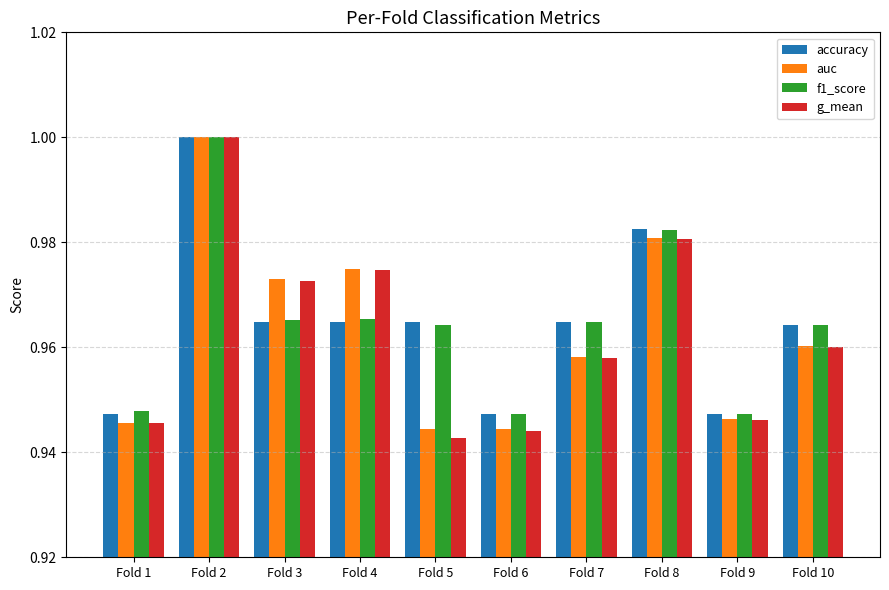

Is it true that auc equals 1.4 at Fold 10?

False